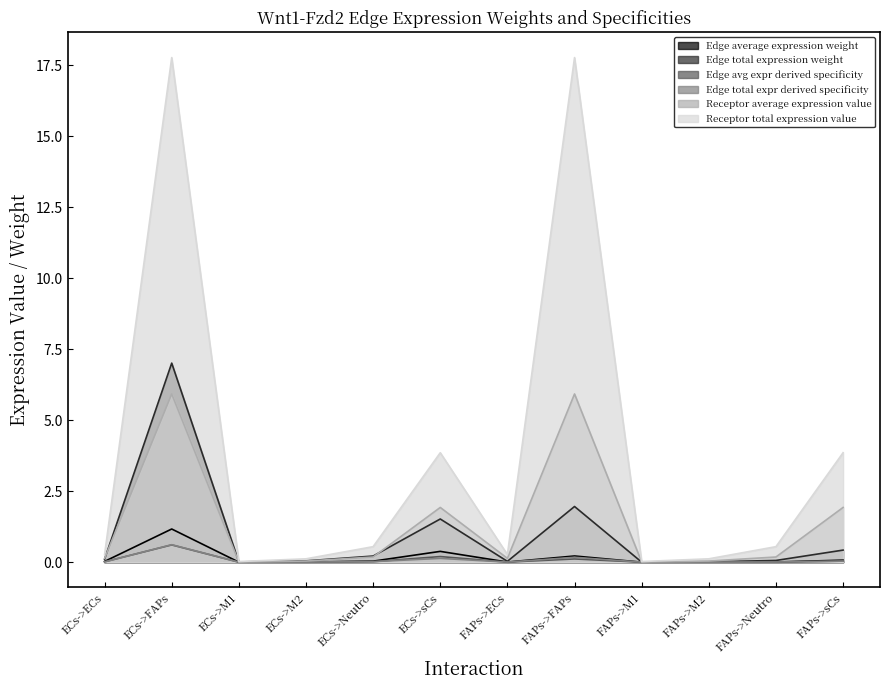

True or false: Edge average expression weight and Edge avg expr derived specificity cross at least once.

False